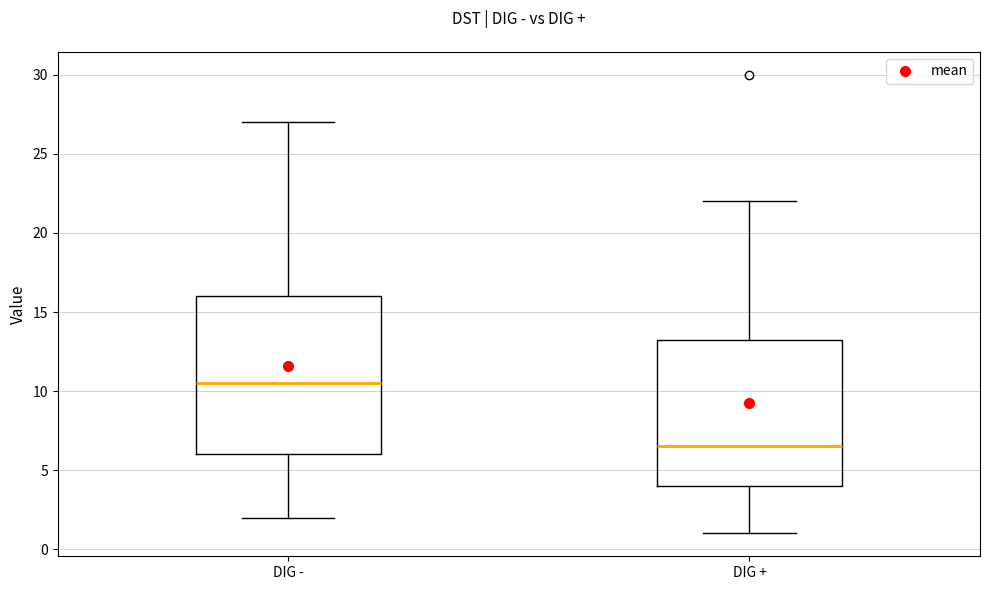

Which box is the tallest, from its lower edge to its upper edge?

DIG -